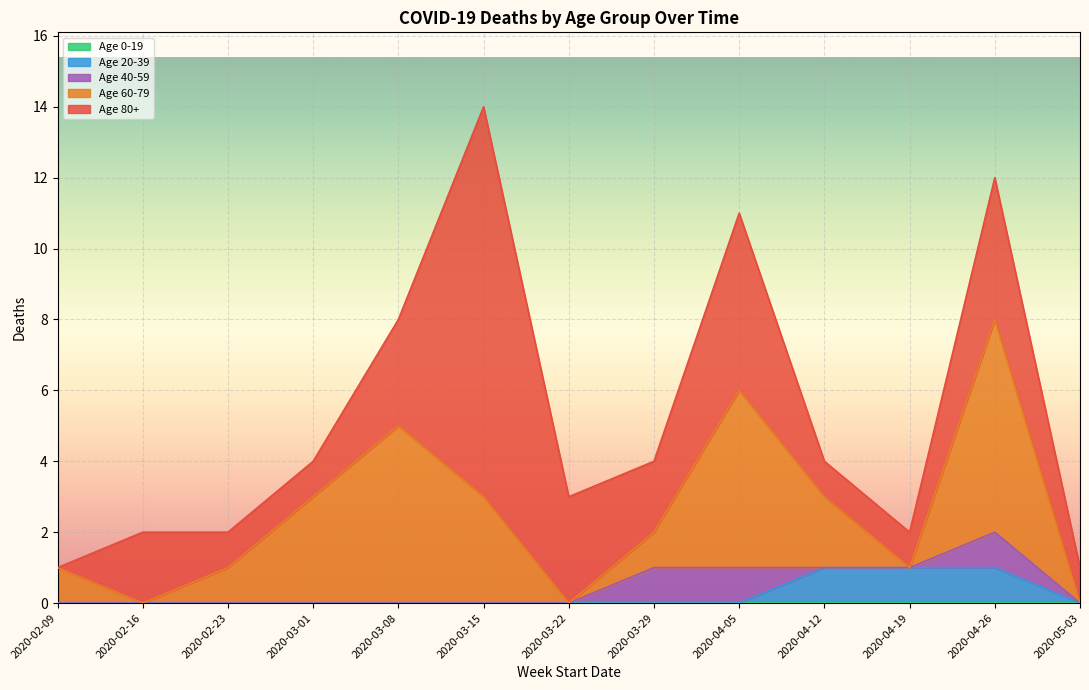

Which has a higher value, 2020-04-12 or 2020-04-05?

2020-04-12